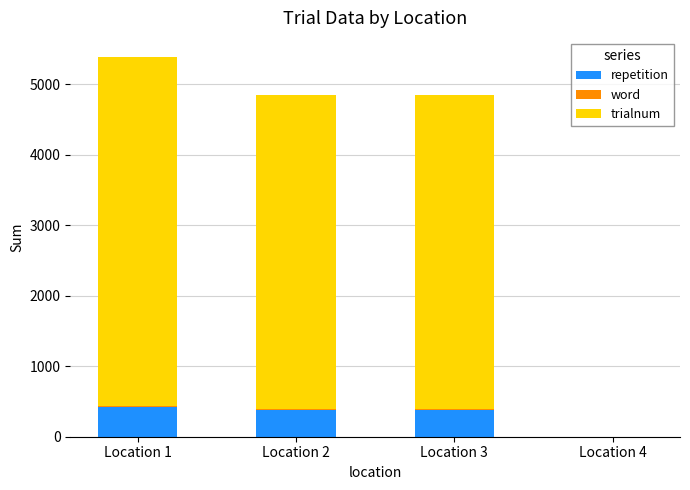

At which category is the sum across all series the highest?

Location 1